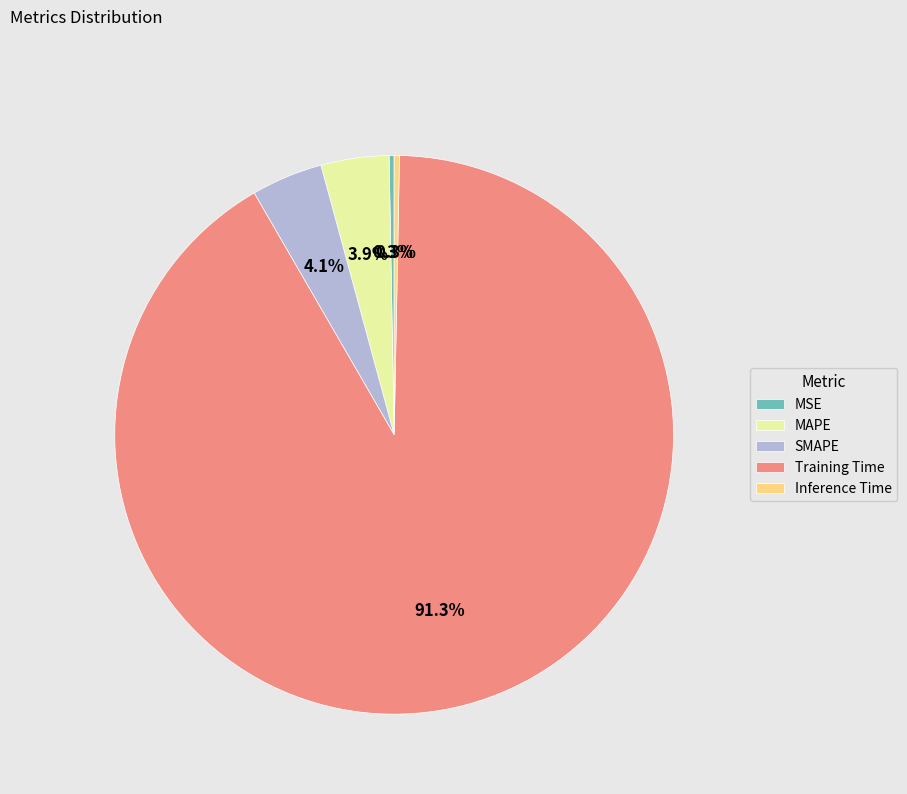

Which category has the biggest portion of the pie?

Training Time